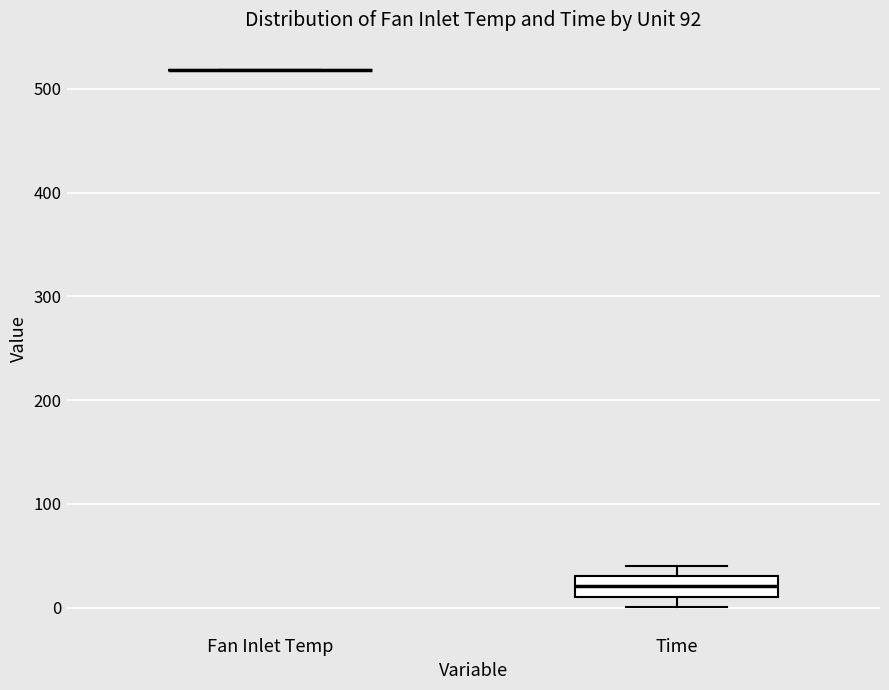

Where is the upper edge of the box for Time on the y-axis? The values are not printed on the chart, so give them approximately, as read against the axis.

30